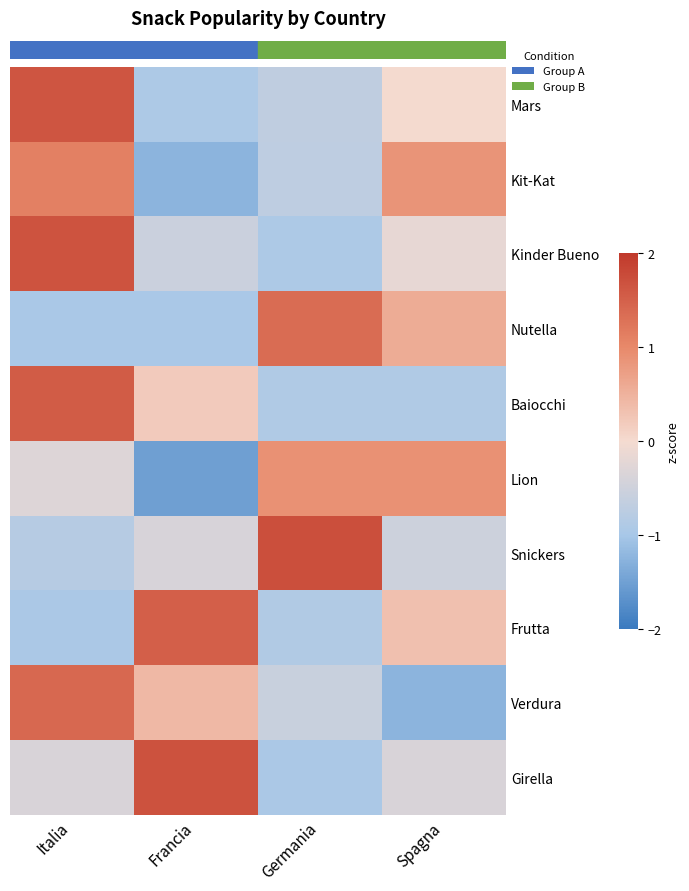

What is the minimum value shown in the chart?

-1.5